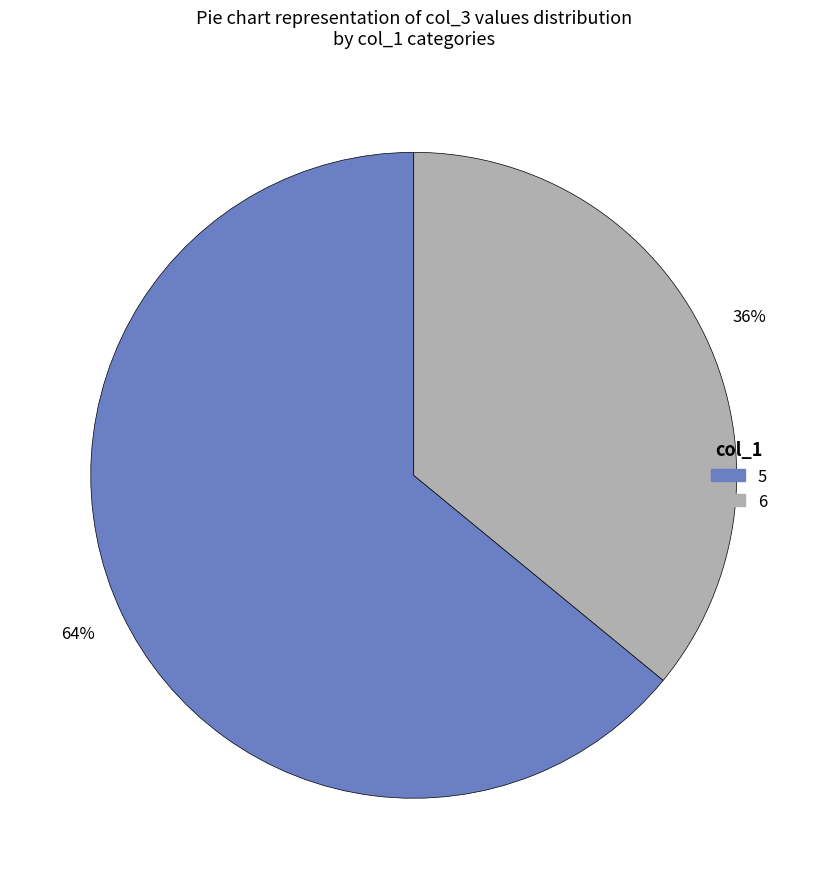

What is the largest slice in the pie chart?

5